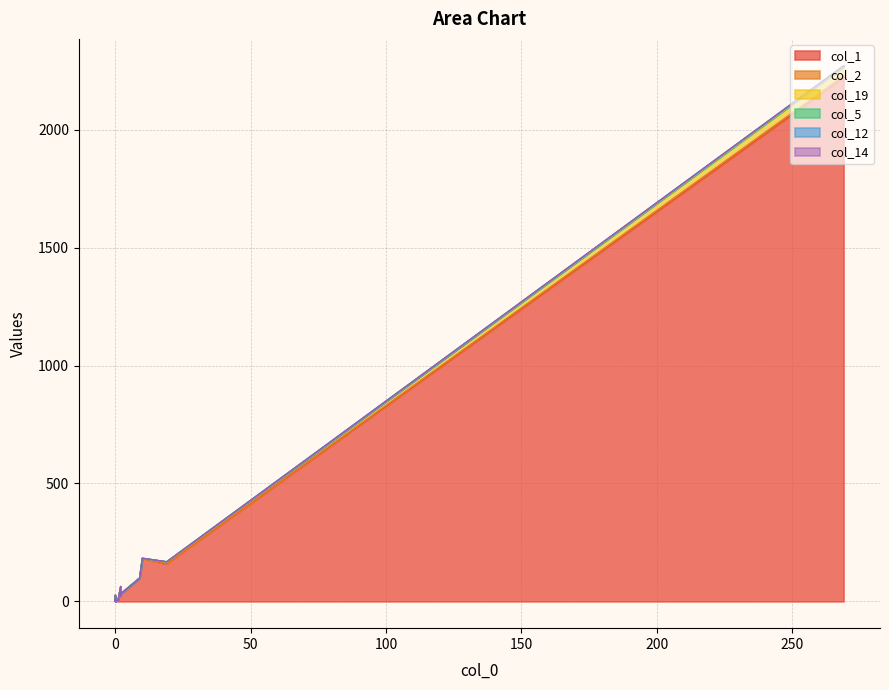

How many data points does each series have?

20